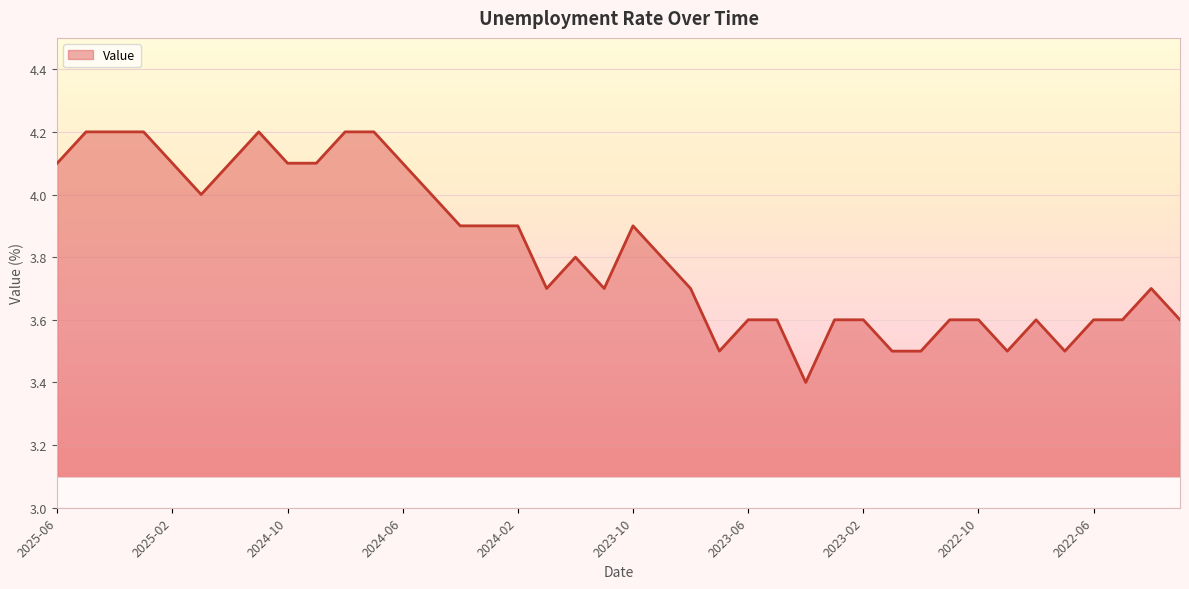

Reading left to right, transcribe all the data shown in this chart.

4.1	4.2	4.2	4.2	4.1	4.0	4.1	4.2	4.1	4.1	4.2	4.2	4.1	4.0	3.9	3.9	3.9	3.7	3.8	3.7	3.9	3.8	3.7	3.5	3.6	3.6	3.4	3.6	3.6	3.5	3.5	3.6	3.6	3.5	3.6	3.5	3.6	3.6	3.7	3.6